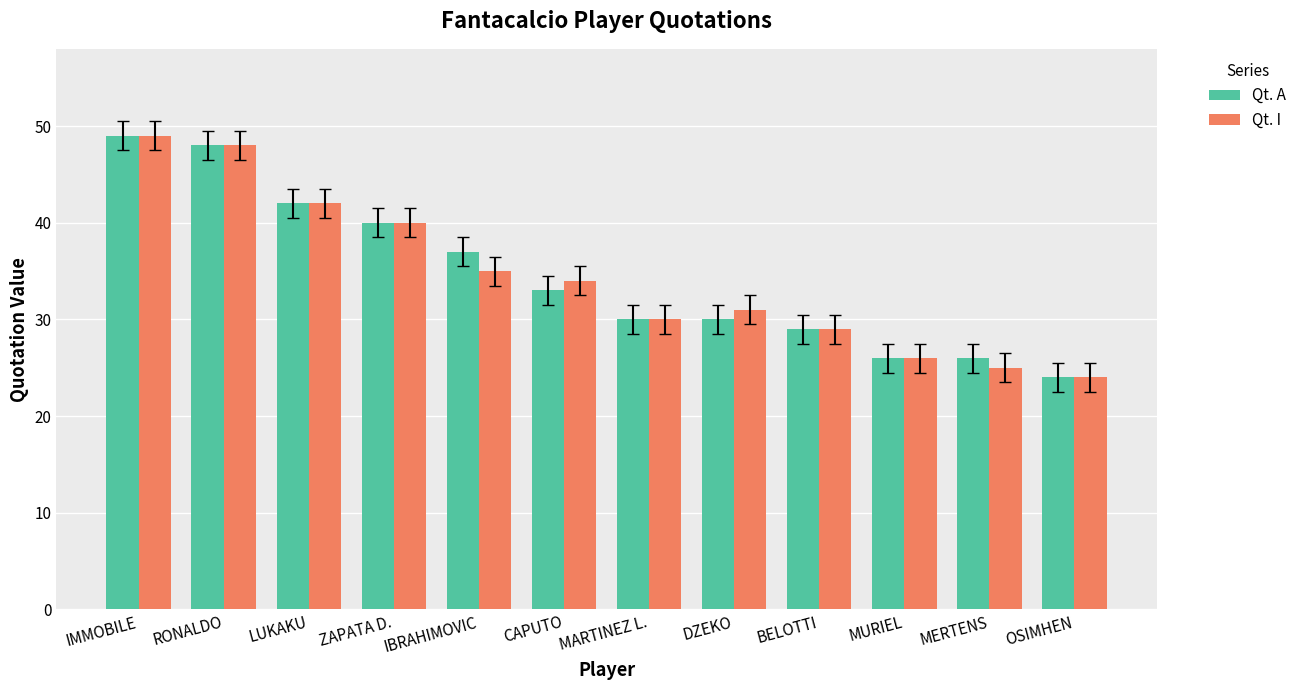

What is the difference between the Qt. A values at MERTENS and CAPUTO?

7